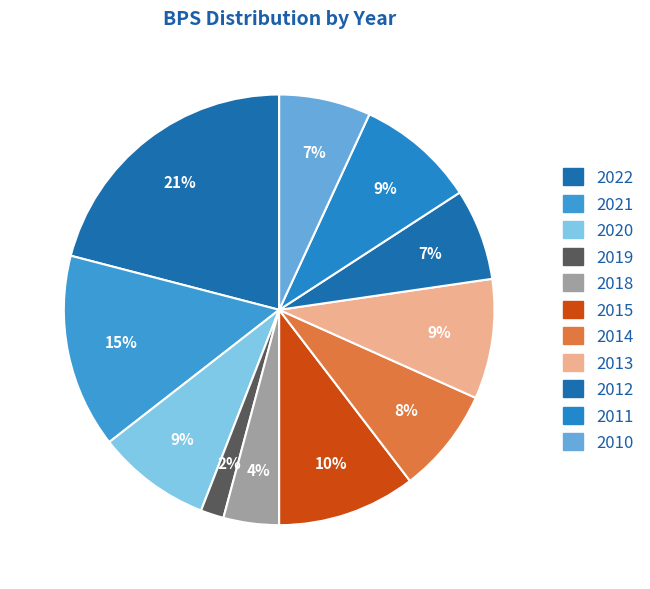

Does any single category account for the majority?

No